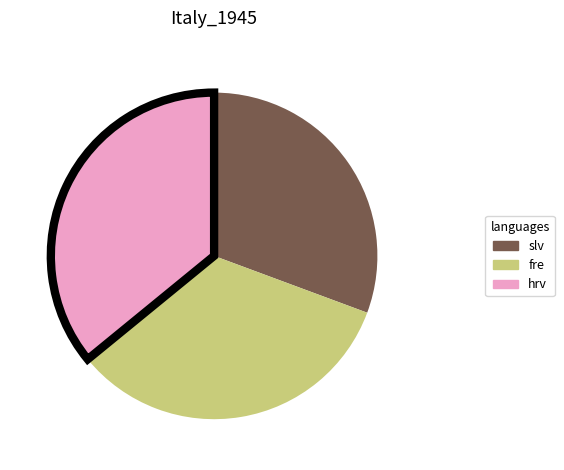

Is there a majority slice in this chart?

No